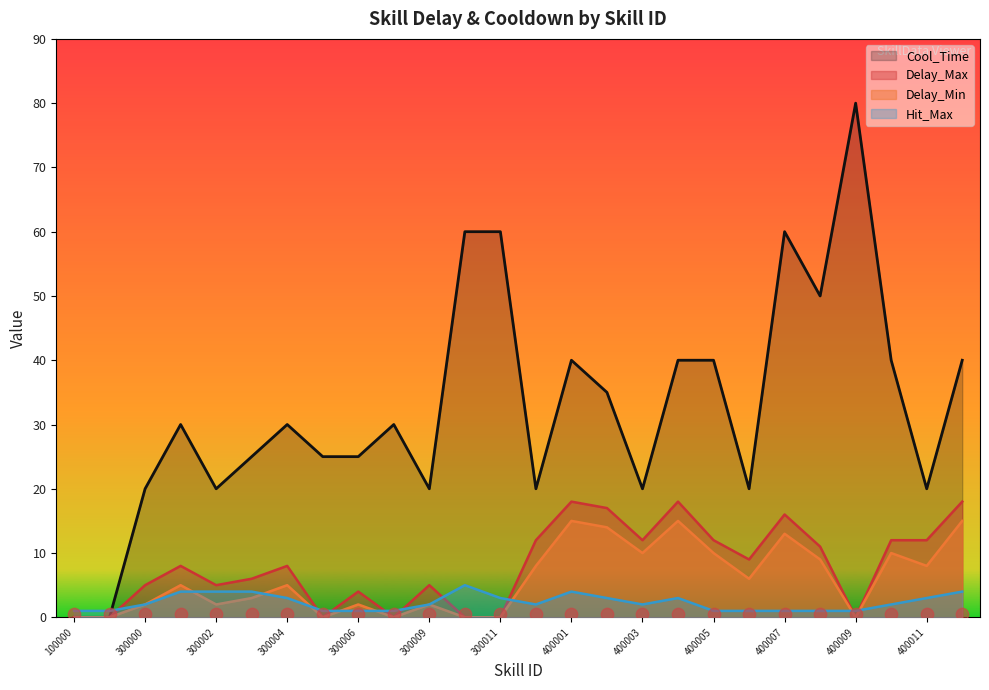

Is the value of Cool_Time at 400000 greater than the value of Delay_Min at 300000?

Yes